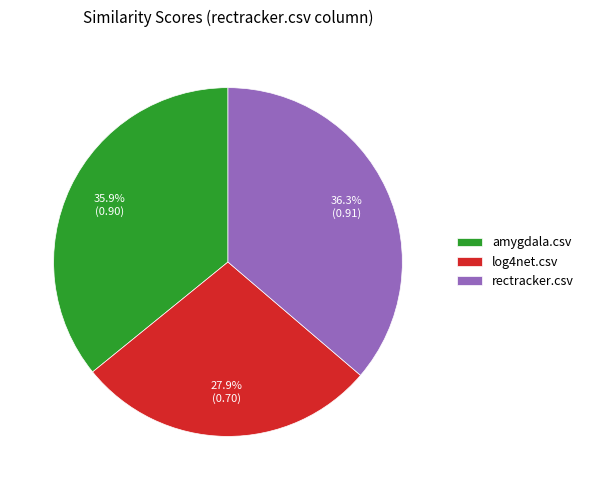

What percentage is the rectracker.csv slice, to the nearest percent?

36%